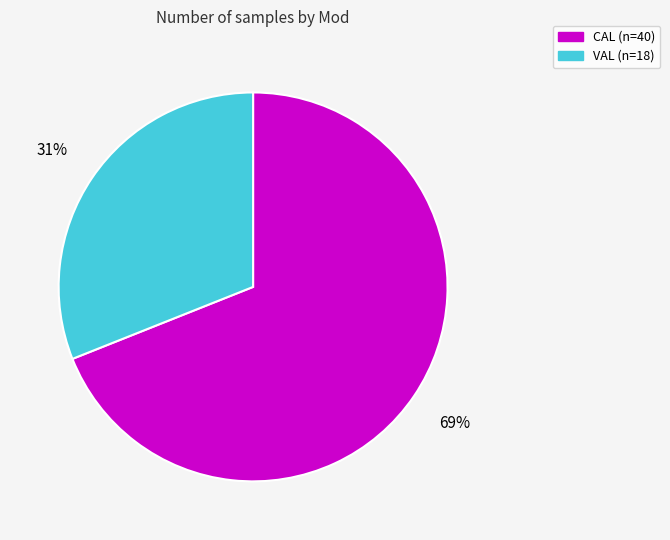

Count the number of slices in the pie.

2